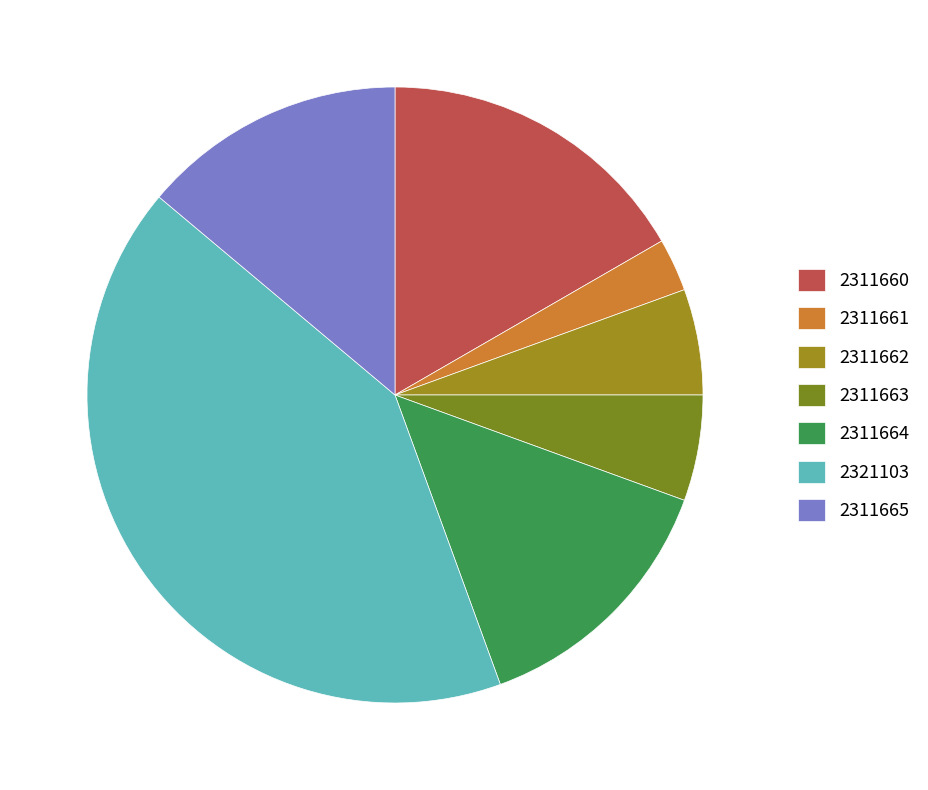

Between 2311660 and 2311661, which is larger?

2311660